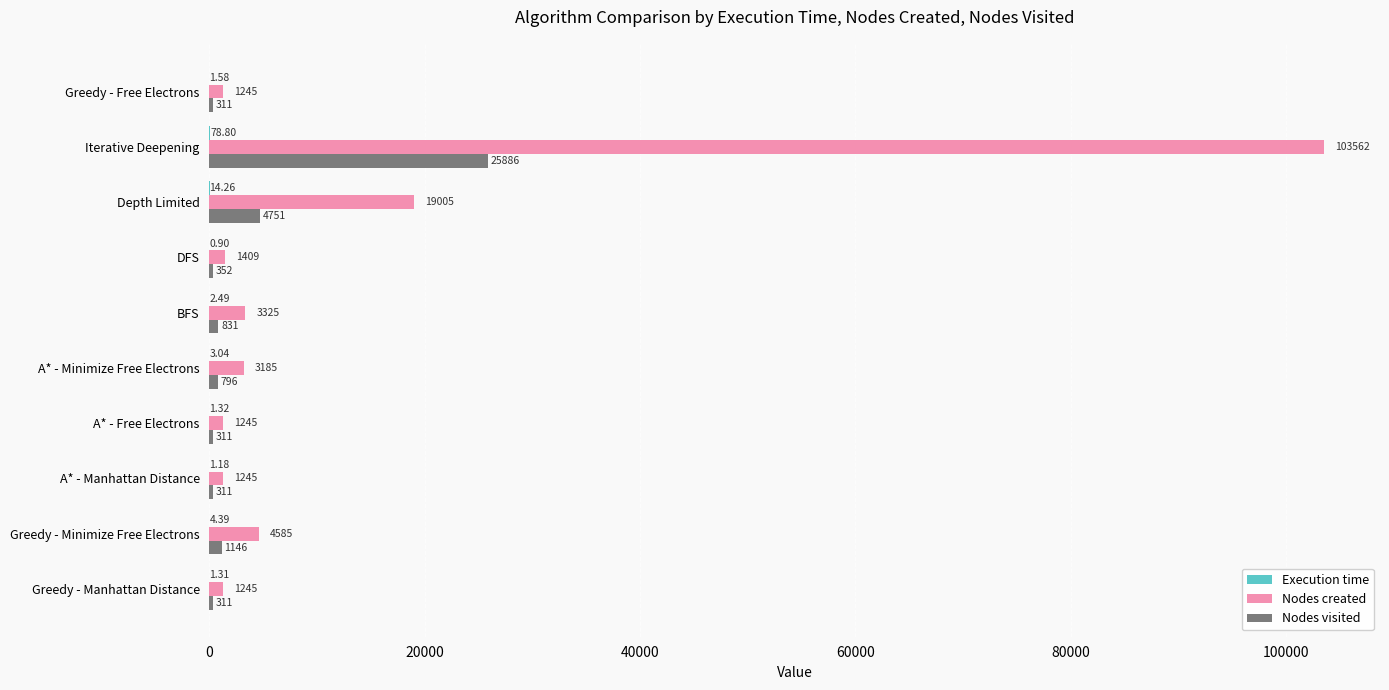

At which label is Nodes created closest to 52403?

Depth Limited